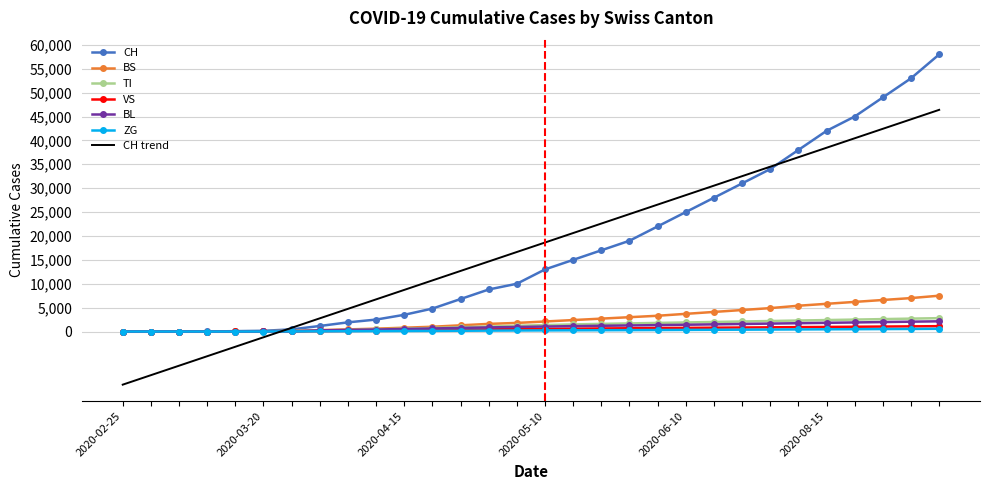

Which series has the largest range (max minus min)?

CH